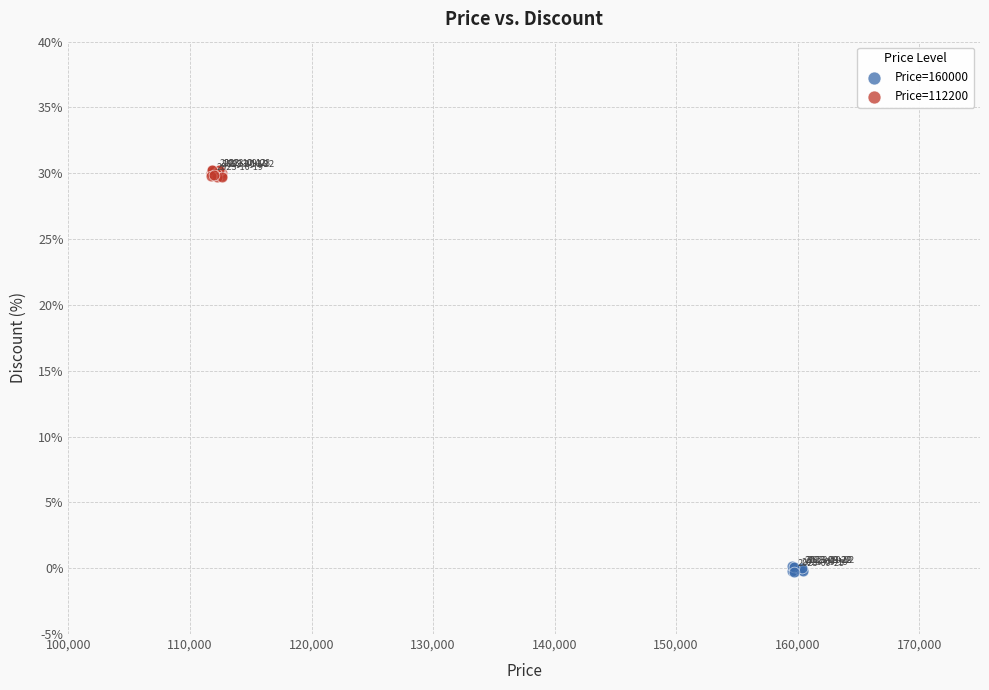

Which series contains the lowest Y value?

Price=160000